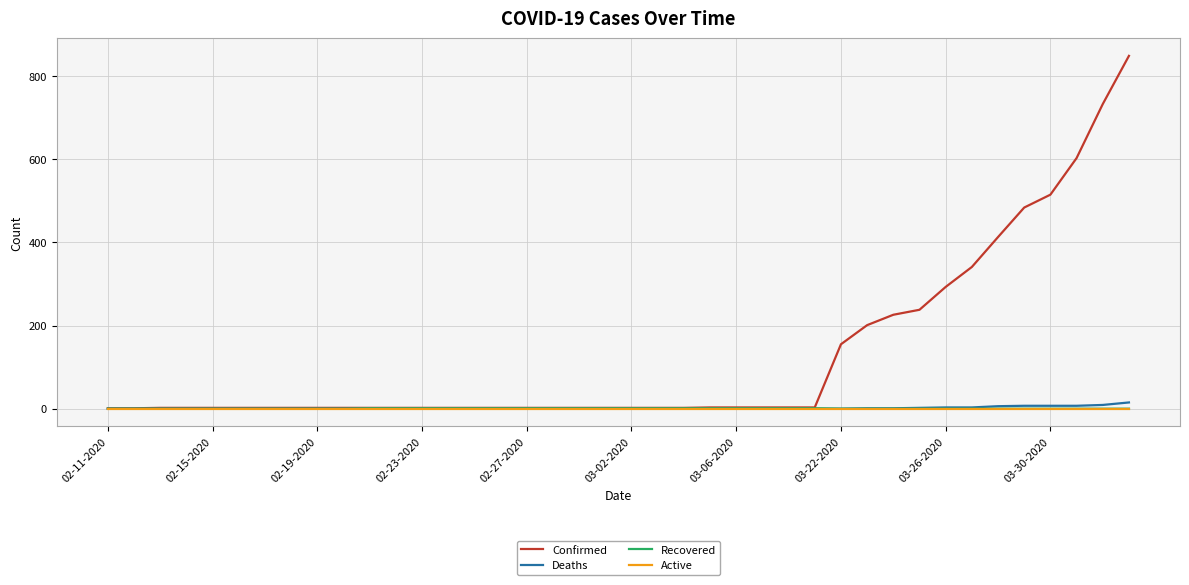

Which series has the largest total across all categories?

Confirmed